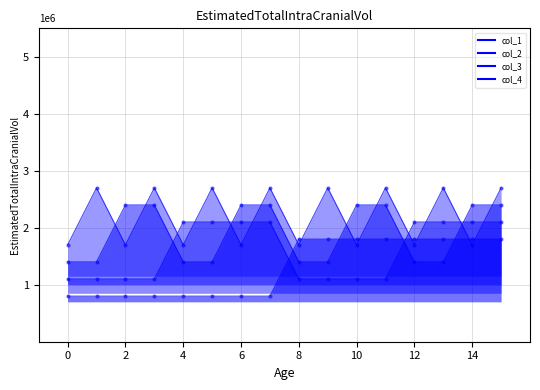

Which series has the widest spread of Y values?

col_1